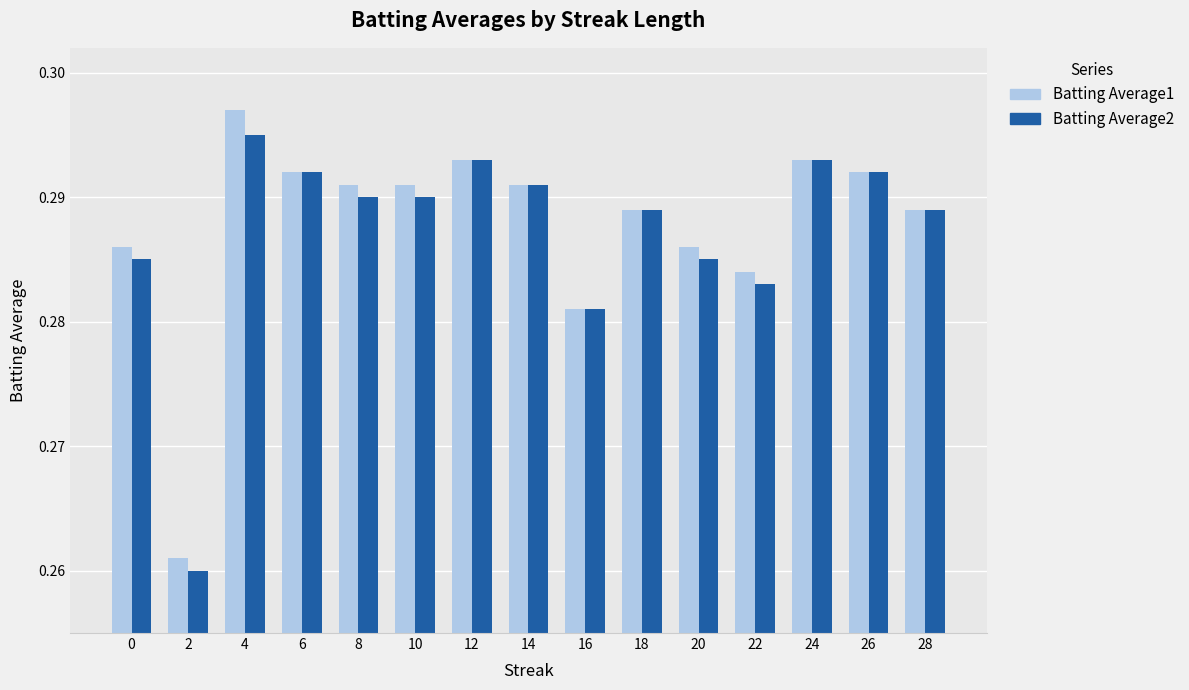

True or false: Batting Average1 has a value of 0.5 at 12.

False